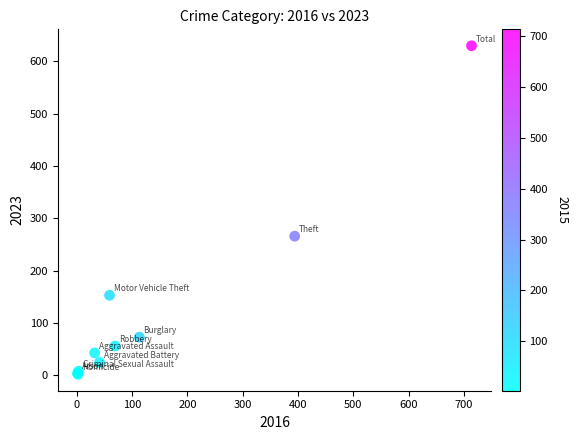

What Y value in the scatter plot is closest to 316?

266